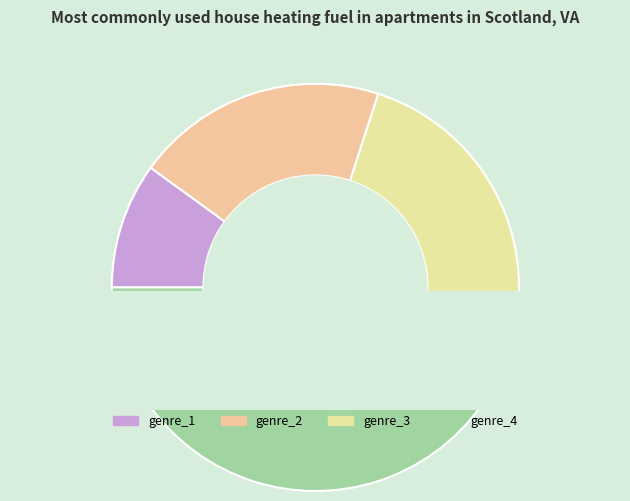

What is the change in value from genre_2 to genre_4?

+2